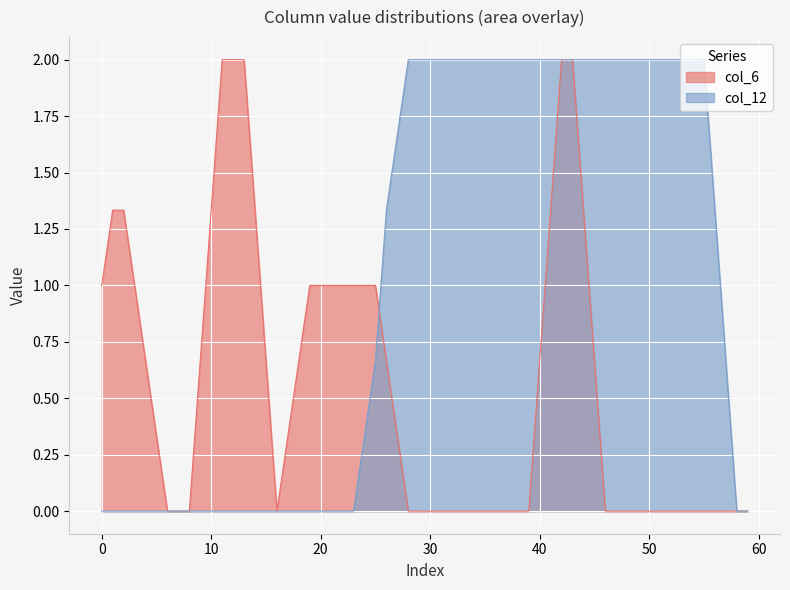

Is it true that col_12 equals 0.0 at 10?

True